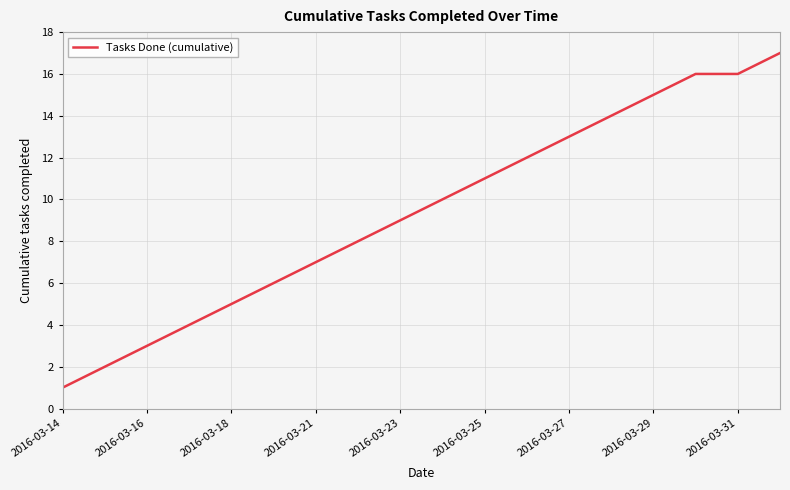

What is the difference between the maximum and minimum values?

16